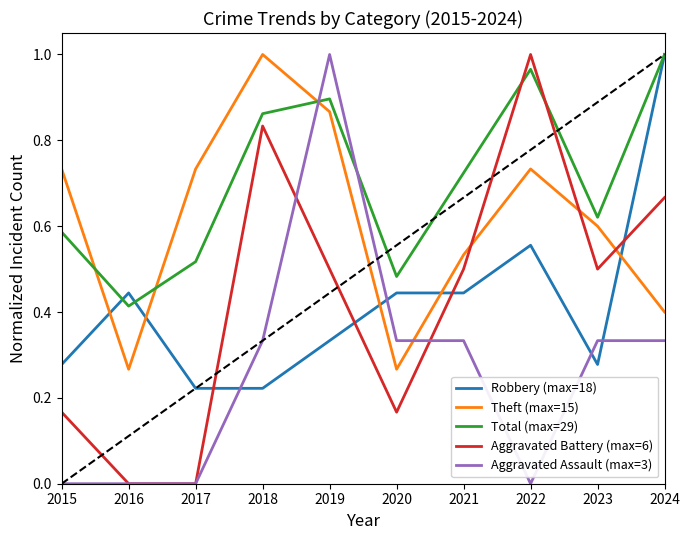

Is the value of Robbery (max=18) at 2022 greater than the value of Total (max=29) at 2023?

No